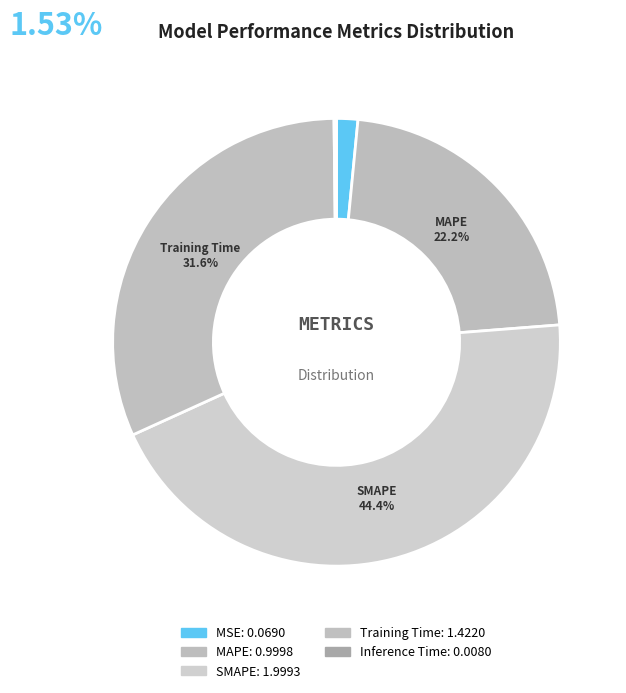

Does any single category account for the majority?

No